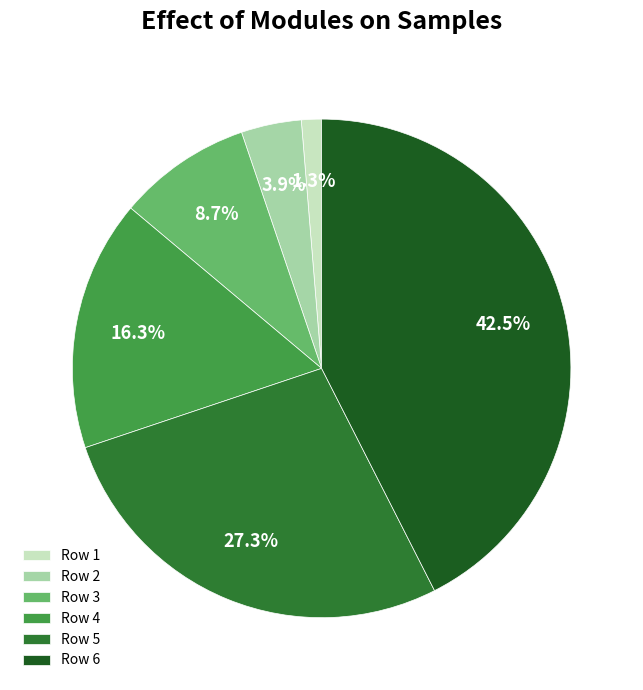

What is the ratio of the value at Row 6 to the value at Row 2?

10.9